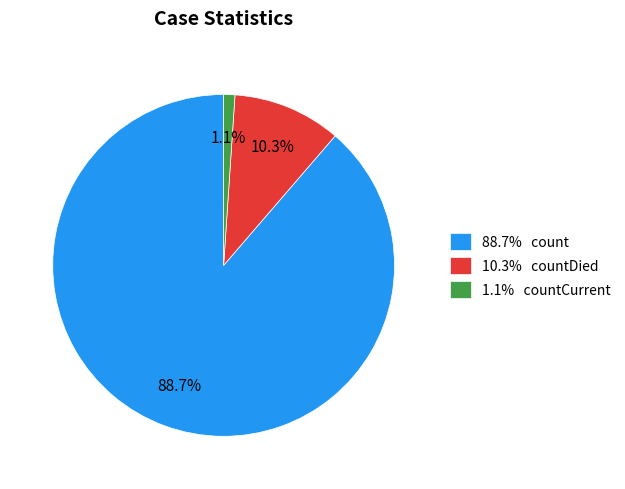

How much of the chart is everything except 10.3% countDied?

89.7%